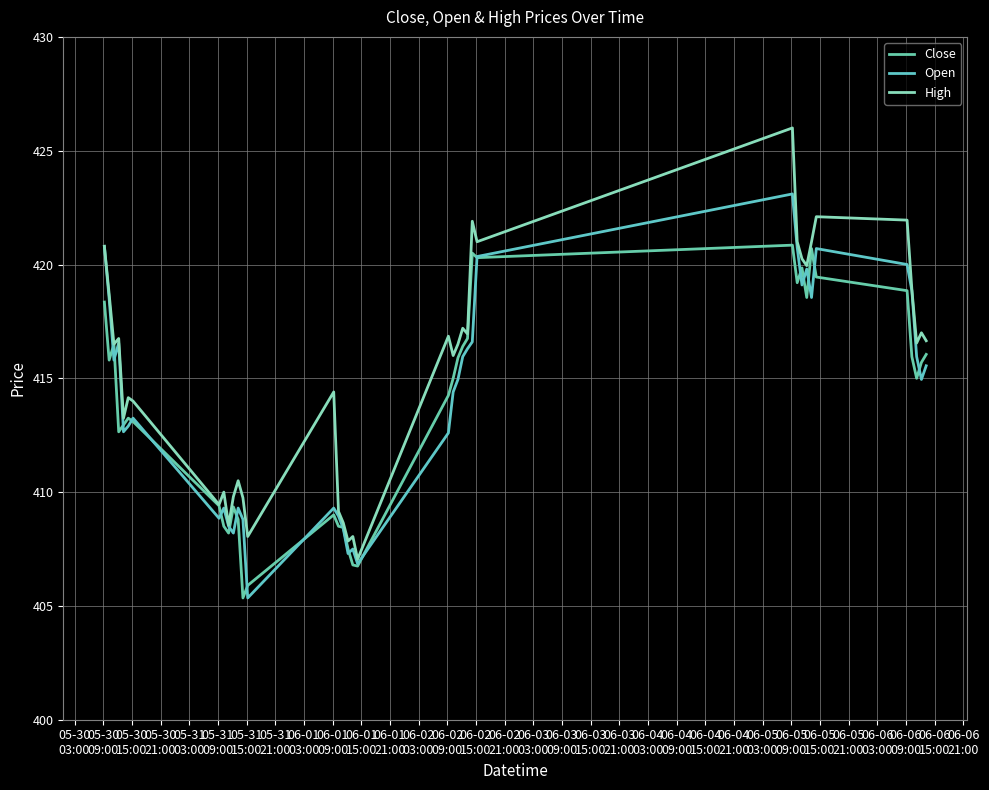

At which category does High reach its first local valley?

05-30
15:00